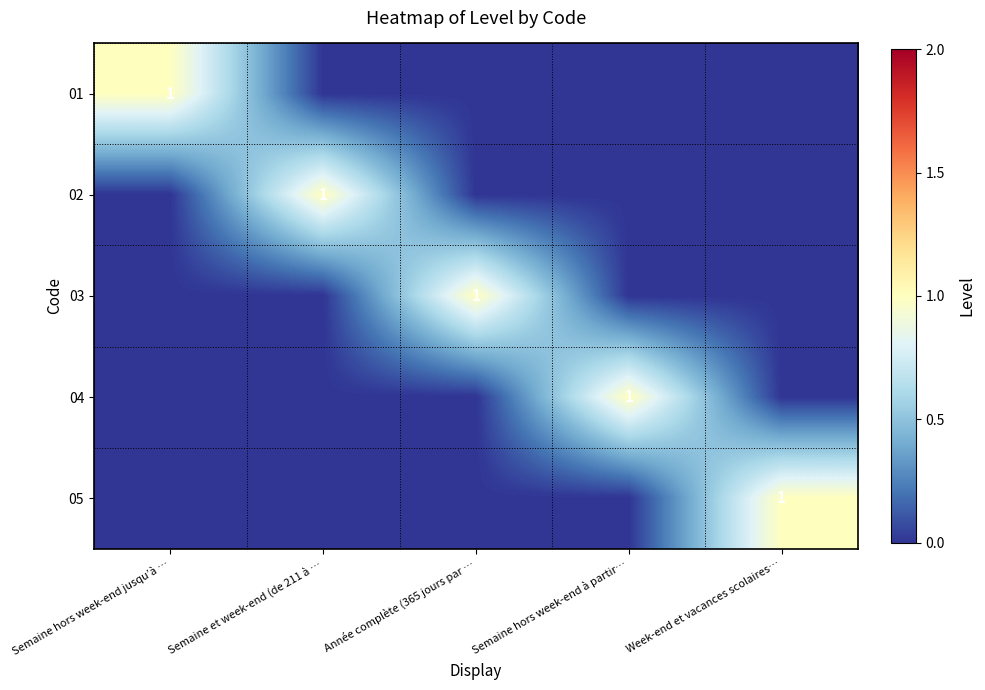

What is the difference between the maximum and second lowest values in the 02 series?

1